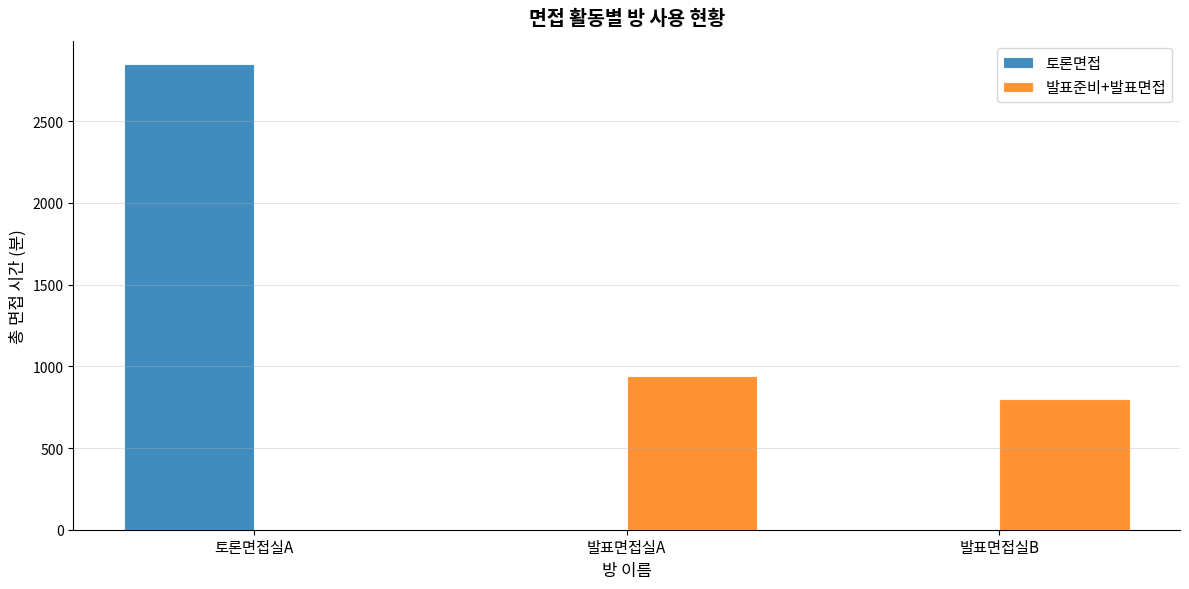

What is the sum of all 발표준비+발표면접 values?

1740